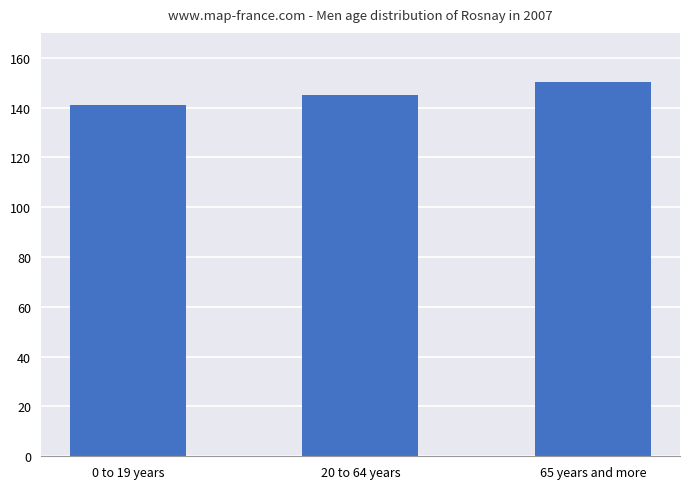

What is the greatest value displayed?

150.4